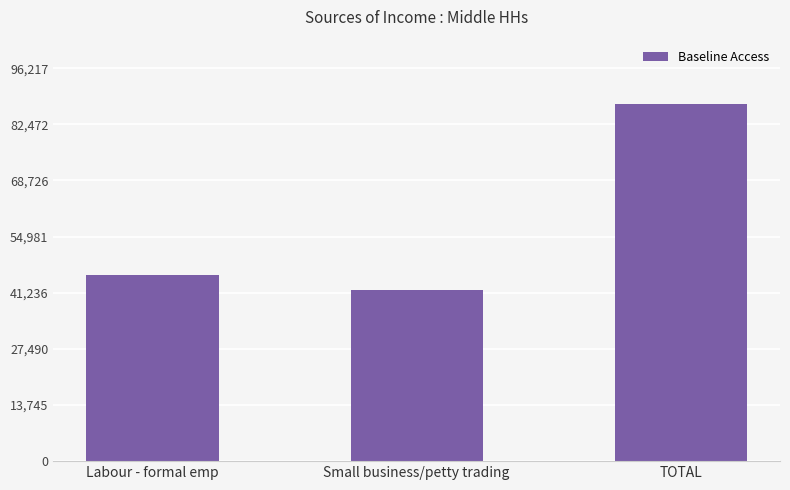

At which label is the value closest to 64691?

Labour - formal emp